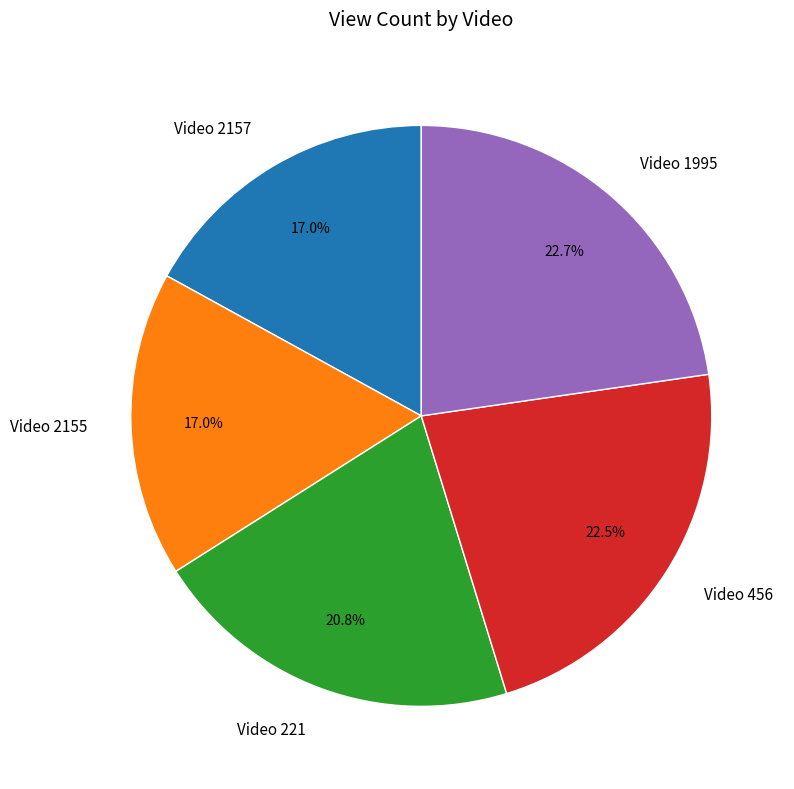

Which has a higher value, Video 221 or Video 2155?

Video 221